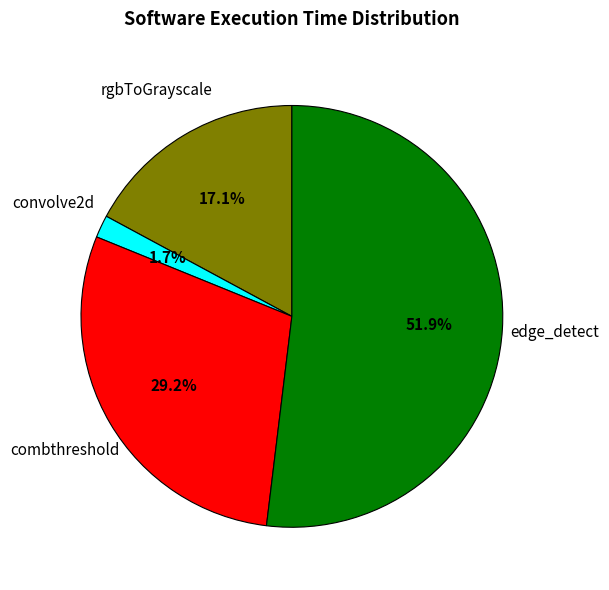

Is there any slice that represents more than half of the pie?

Yes